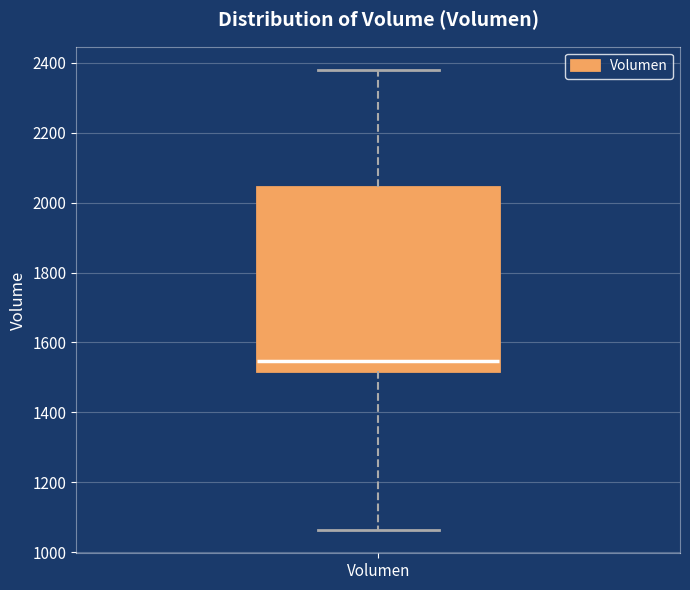

Read this box plot against the y-axis: the position of the median line, the range covered by the box, and the ends of both whiskers. The values are not printed on the chart, so give them approximately, as read against the axis.

median 1540, box 1520 to 2040, whiskers 1060 to 2380